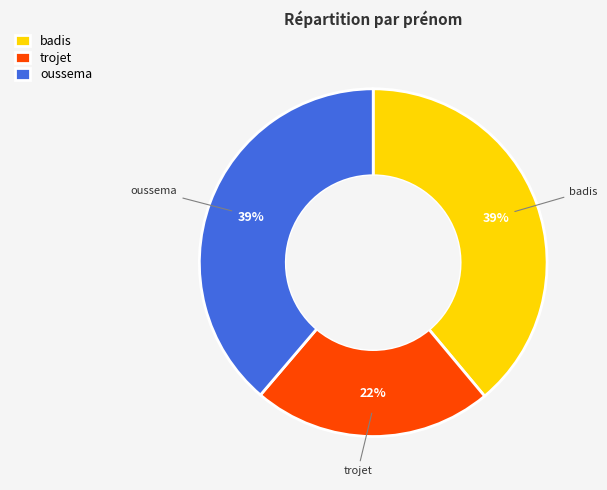

How many segments does this pie chart have?

3